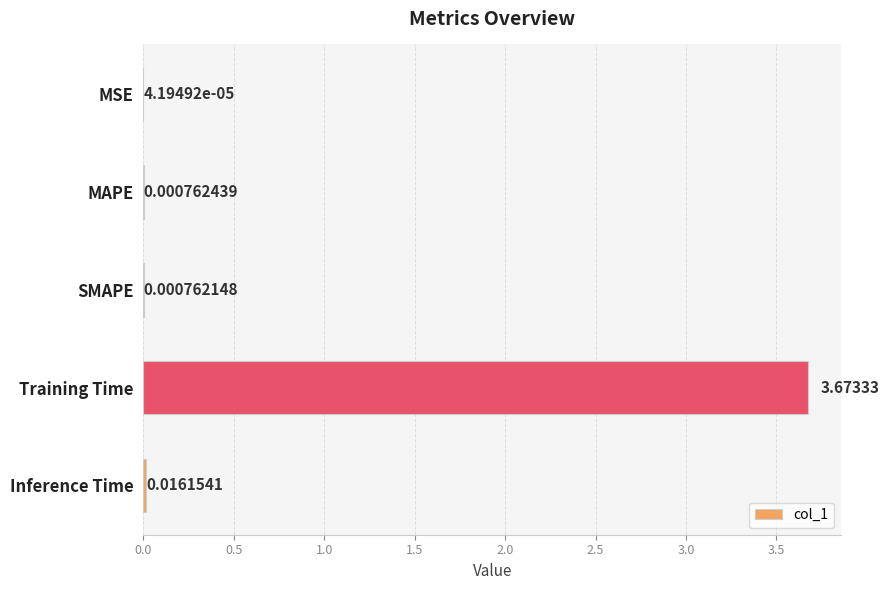

At which category does the chart reach its peak across all series?

Training Time